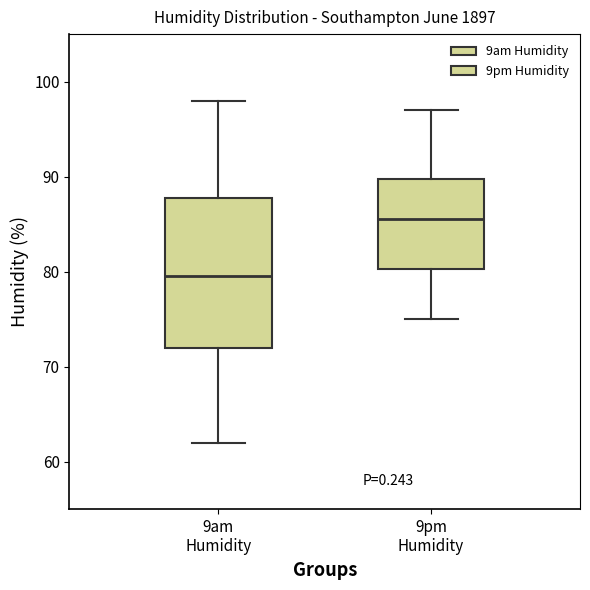

Reading left to right, transcribe this box plot: for each box, give where its median line is, the range the box spans, and where its two whiskers end, as read against the y-axis. The values are not printed on the chart, so give them approximately, as read against the axis.

9am Humidity: median 80, box 72 to 88, whiskers 62 to 98
9pm Humidity: median 86, box 80 to 90, whiskers 75 to 97